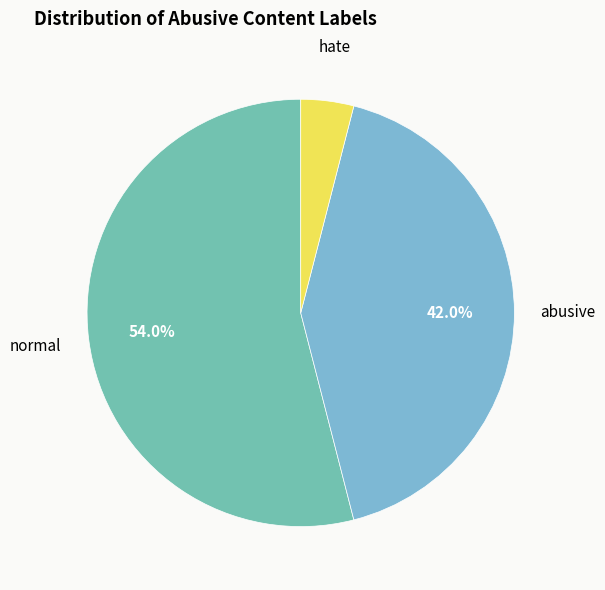

What is the smallest slice in the pie chart?

hate